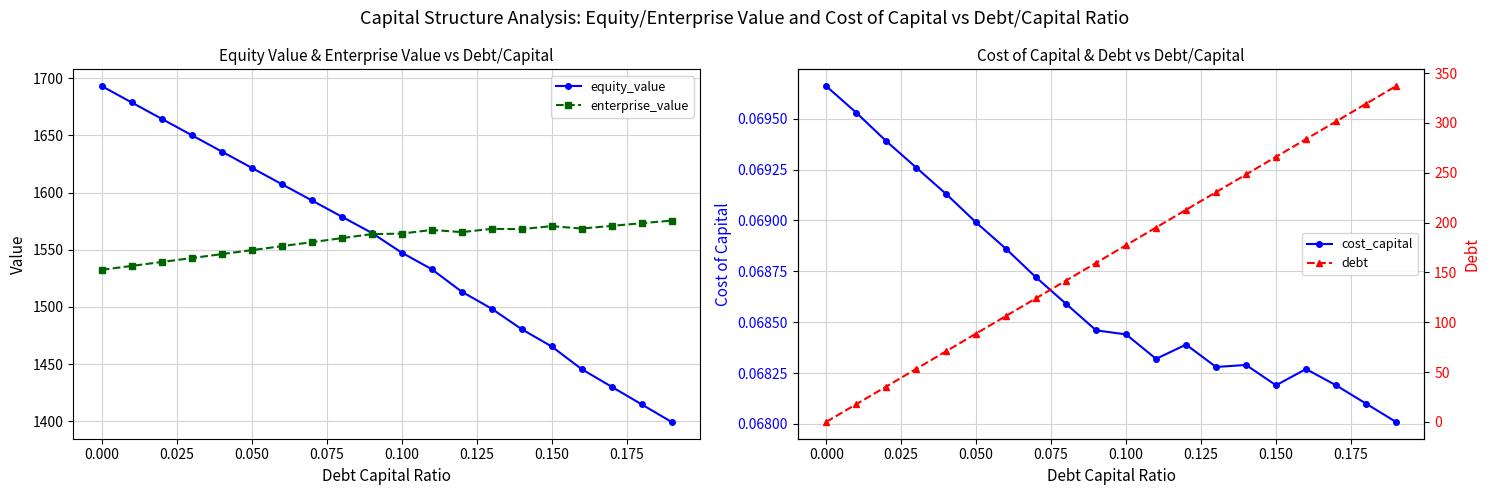

True or false: equity_value has more than 1 interior local peaks.

False